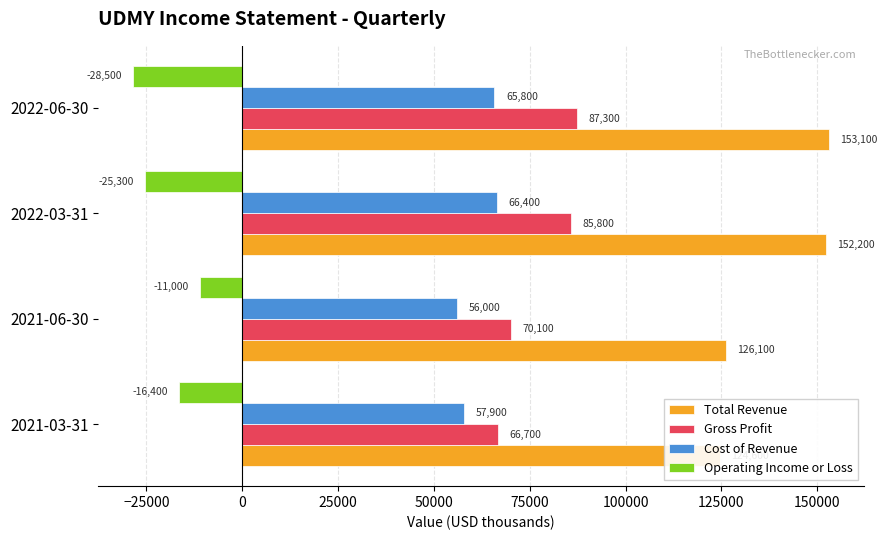

How many distinct data groups are displayed?

4